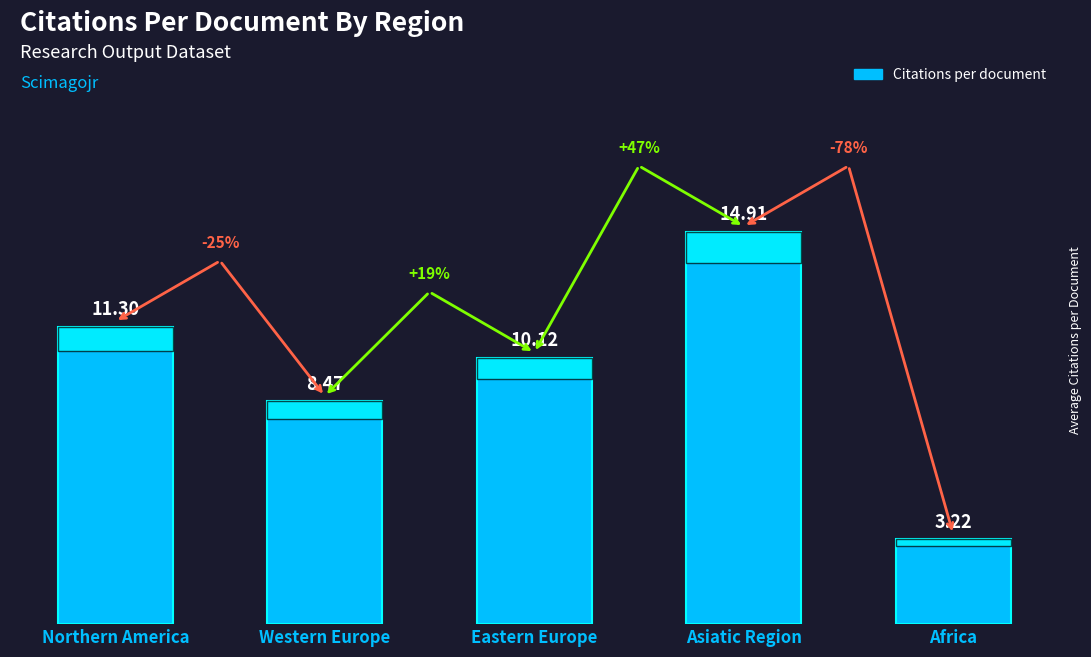

Does the chart contain any negative values?

No